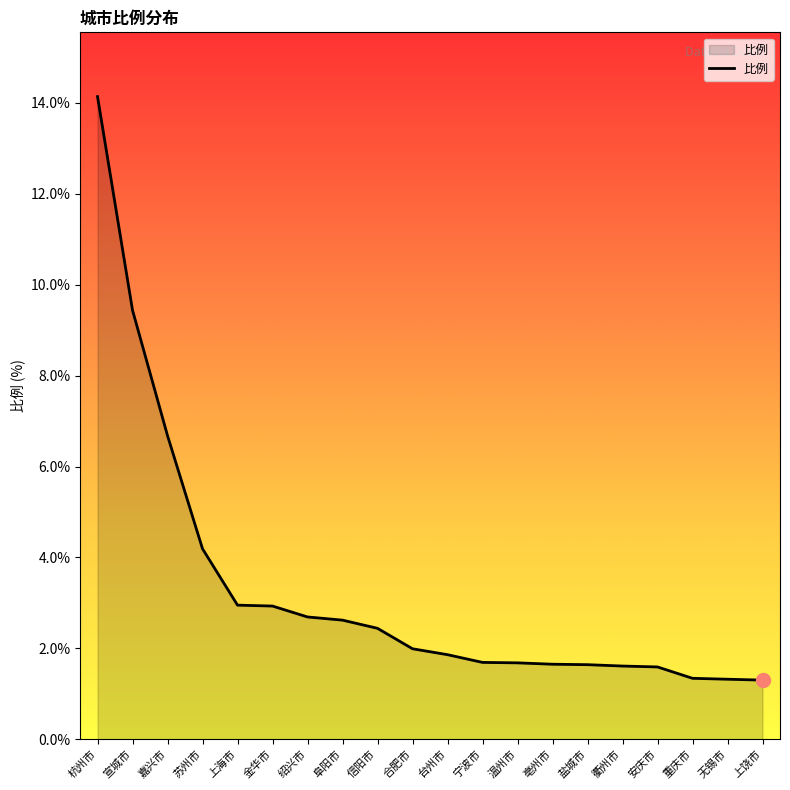

Approximately how many times larger is the value at 信阳市 compared to 杭州市?

0.2